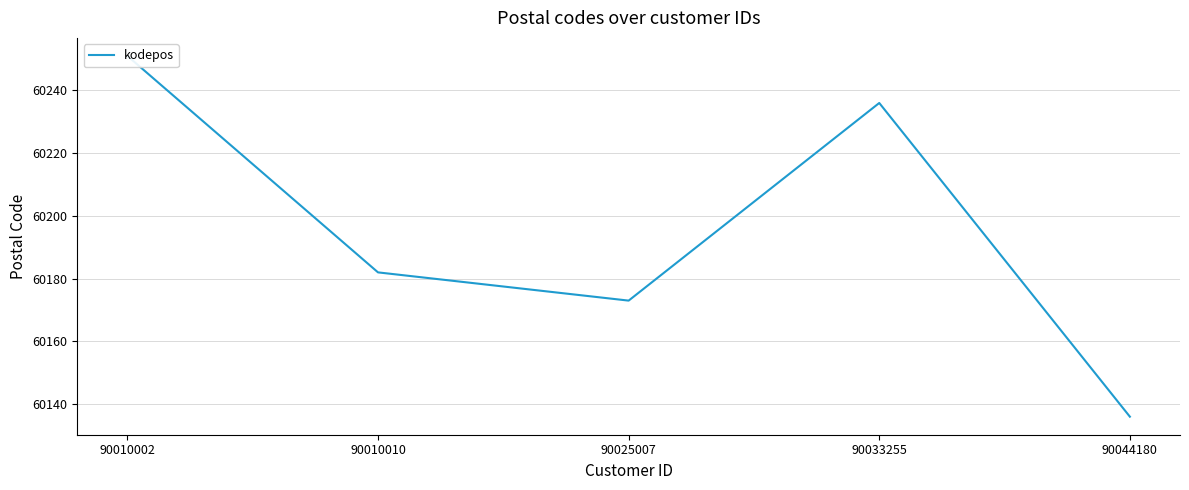

Which has a higher value, 90033255 or 90010002?

90010002